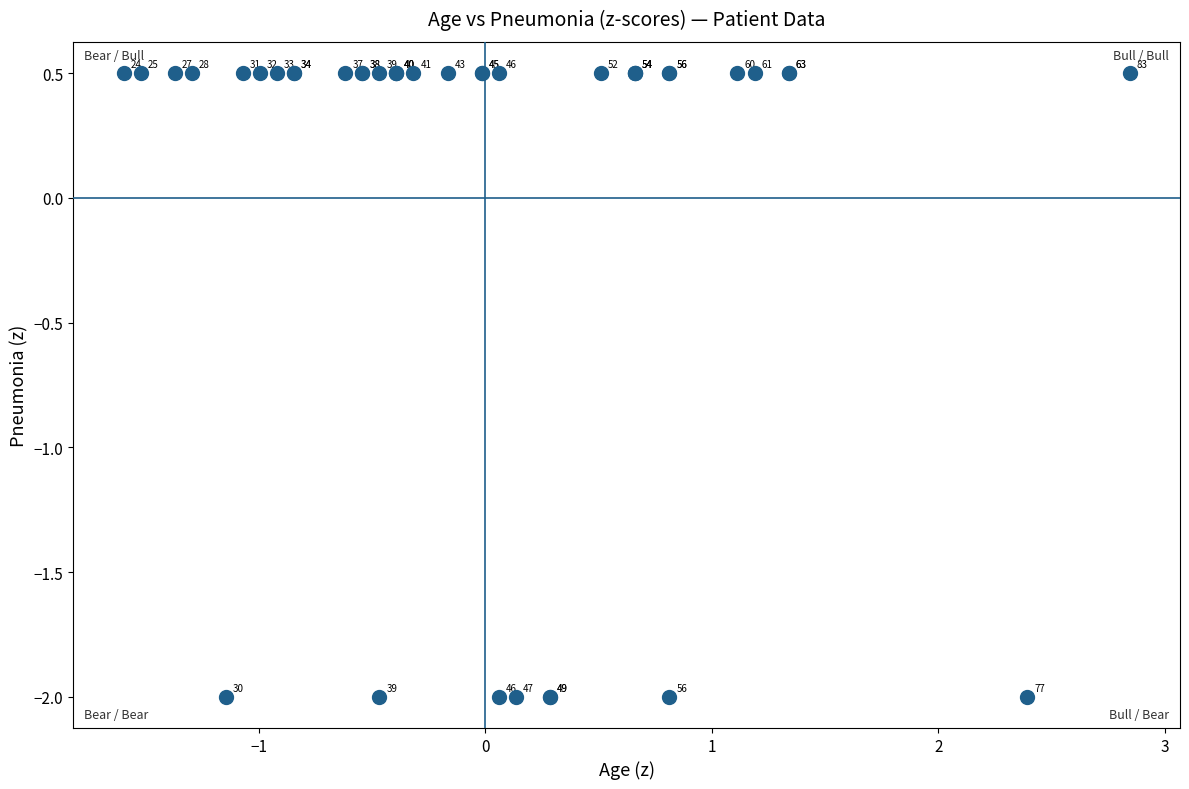

What Y value in the scatter plot is closest to 0?

0.5